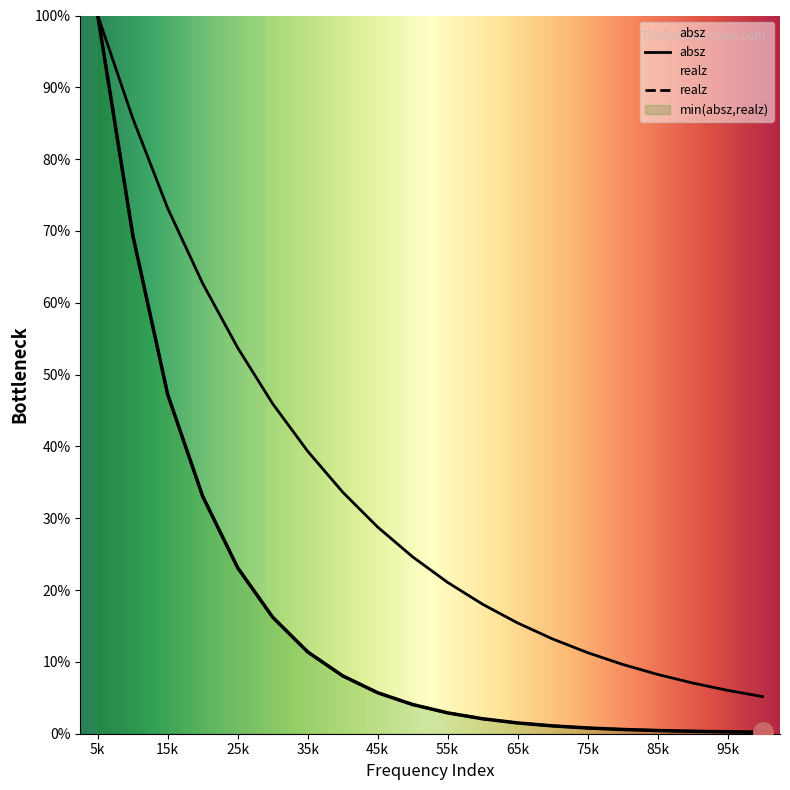

Between 4 and 6, which series saw the biggest shift?

realz